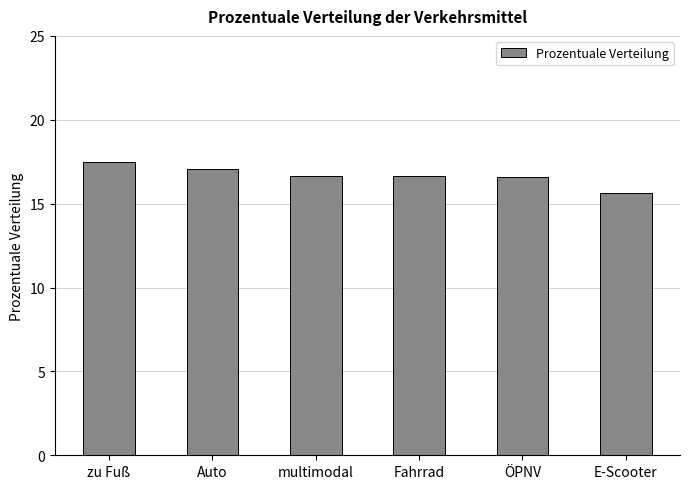

What is the average value?

16.7